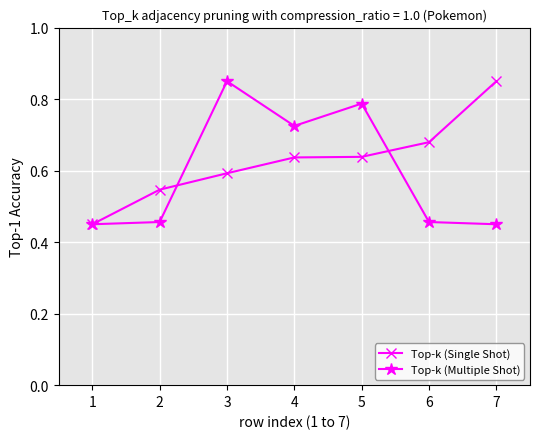

At which label does Top-k (Multiple Shot) reach its peak?

3